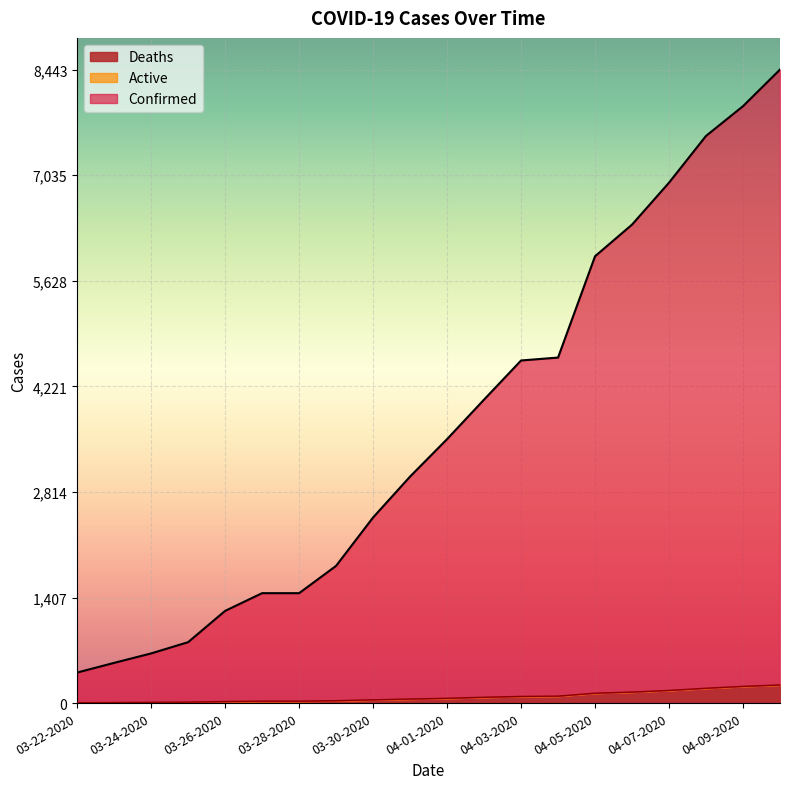

At how many categories does at least one series exceed 2546?

11